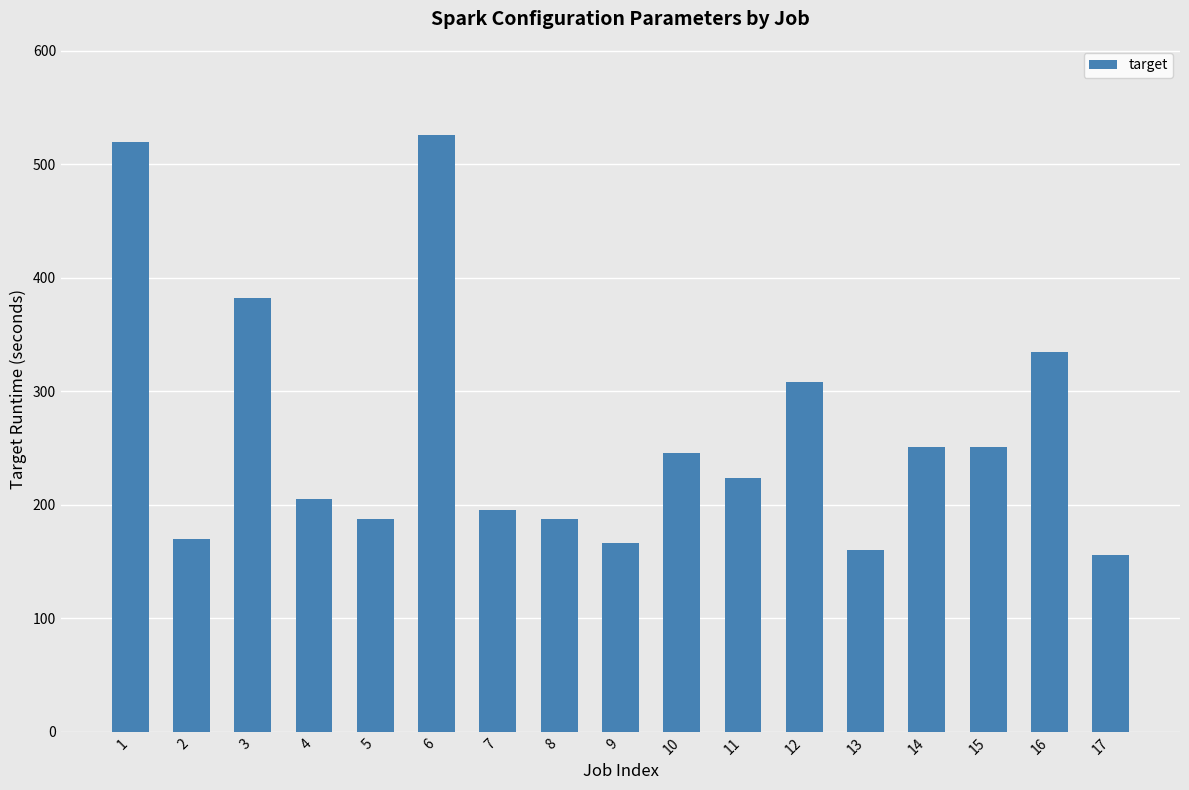

True or false: the data shows 121.4 at 5.

False